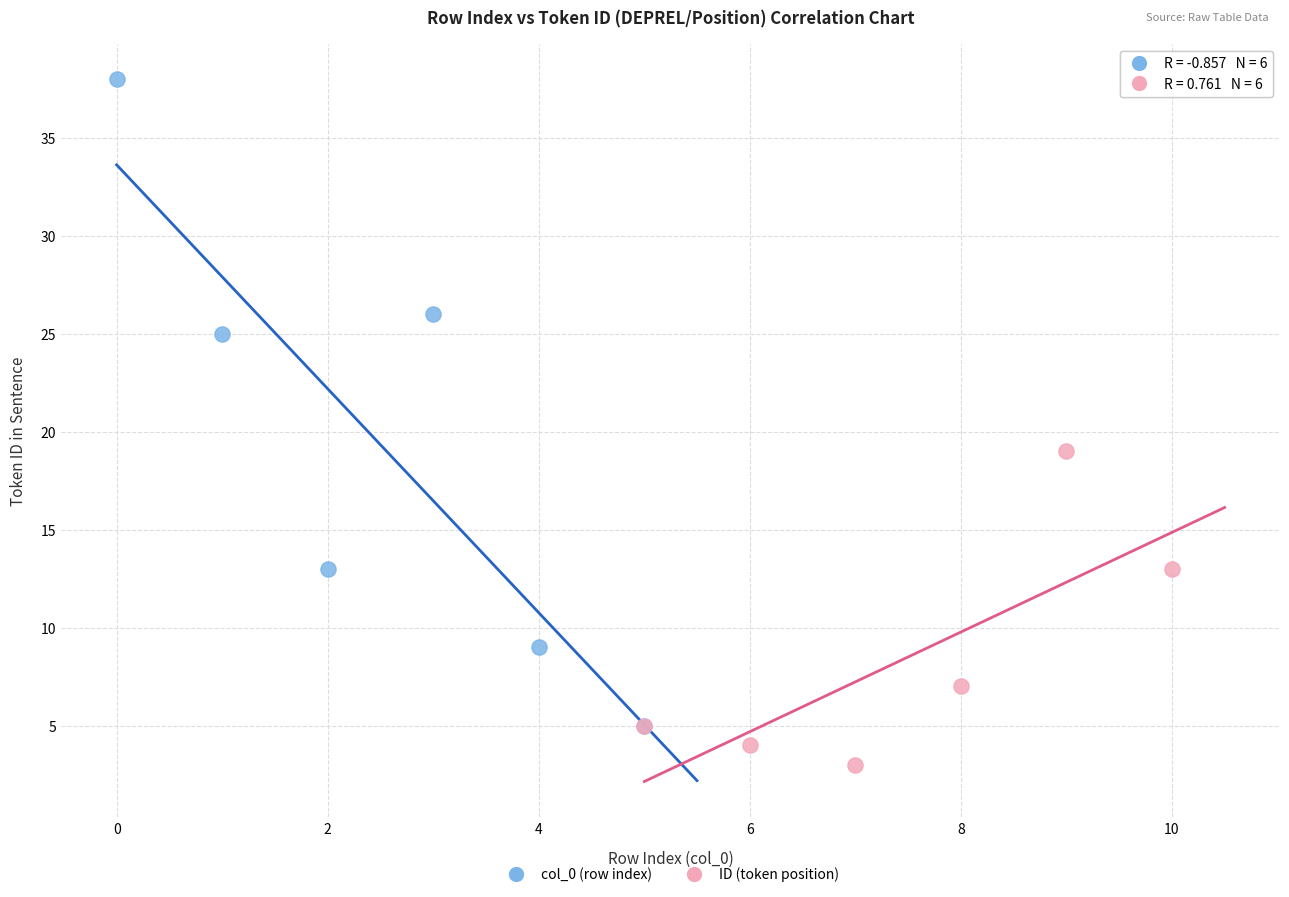

Which series contains the highest Y value?

col_0 (row index)